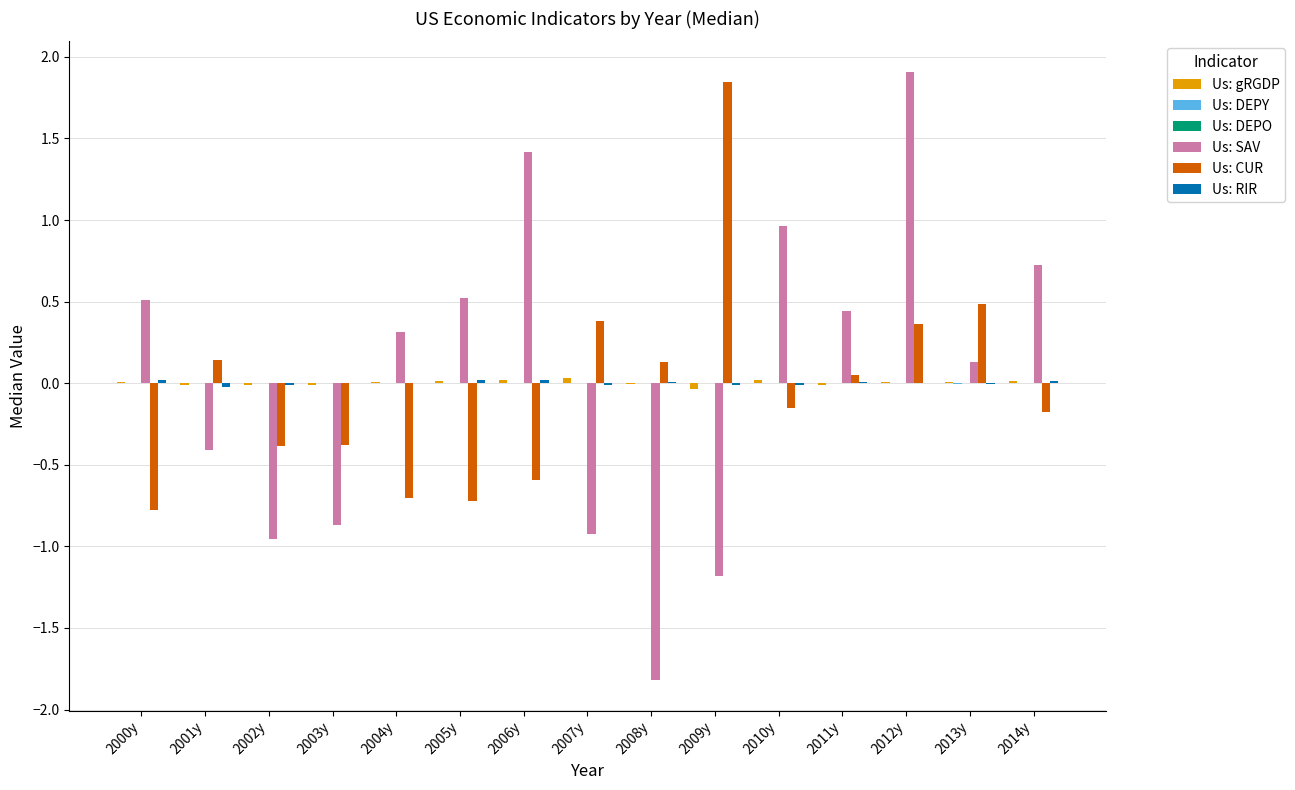

True or false: Us: SAV has a value of 0.7 at 2014y.

True